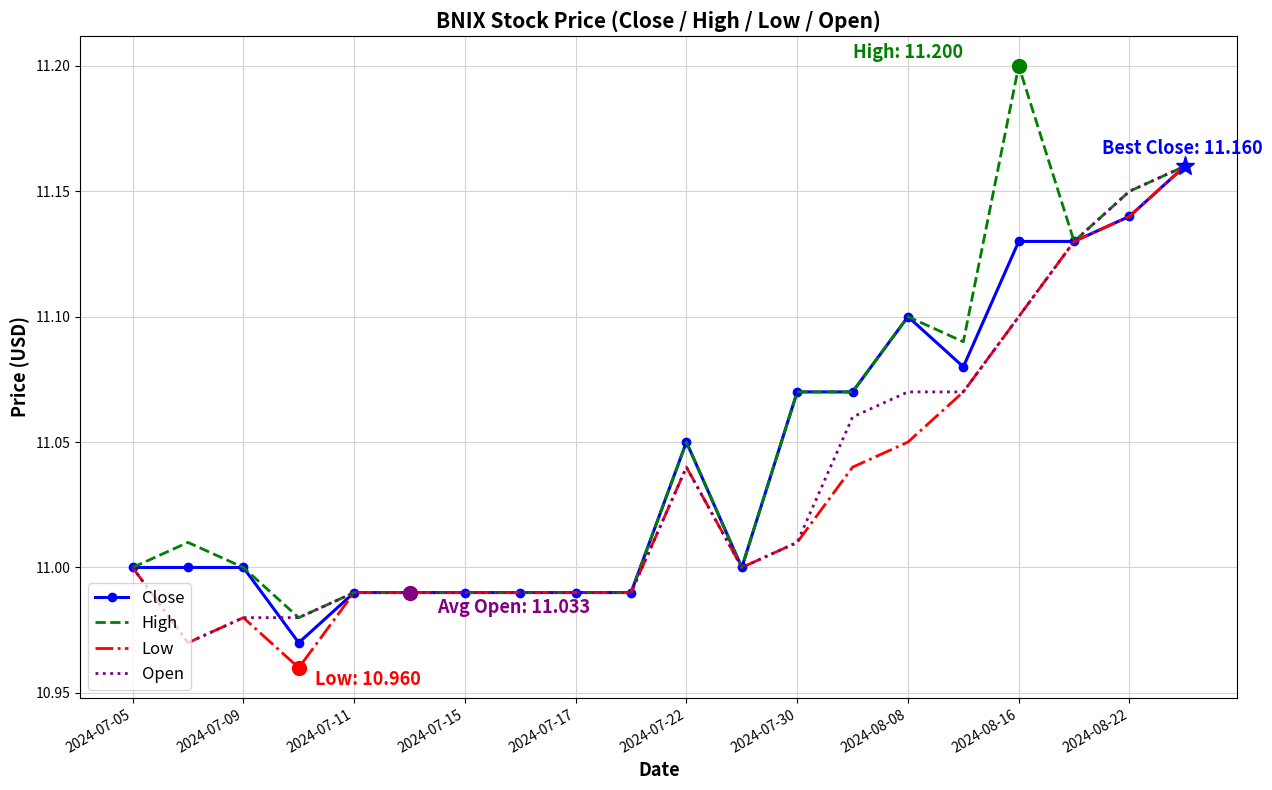

Which series has the widest spread of values?

High